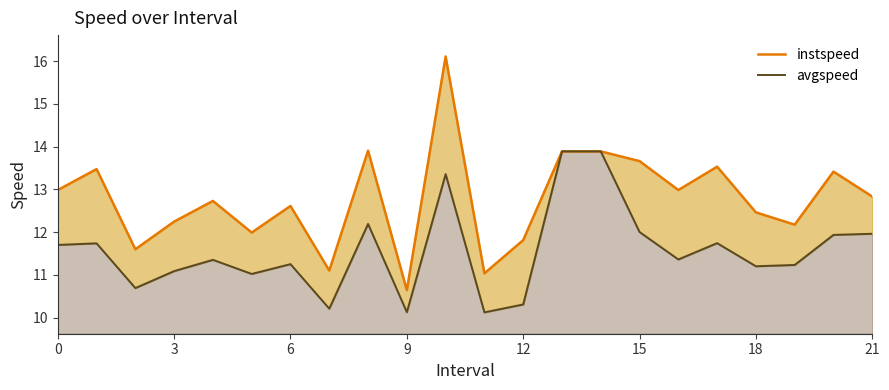

True or false: avgspeed and instspeed cross at least once.

False